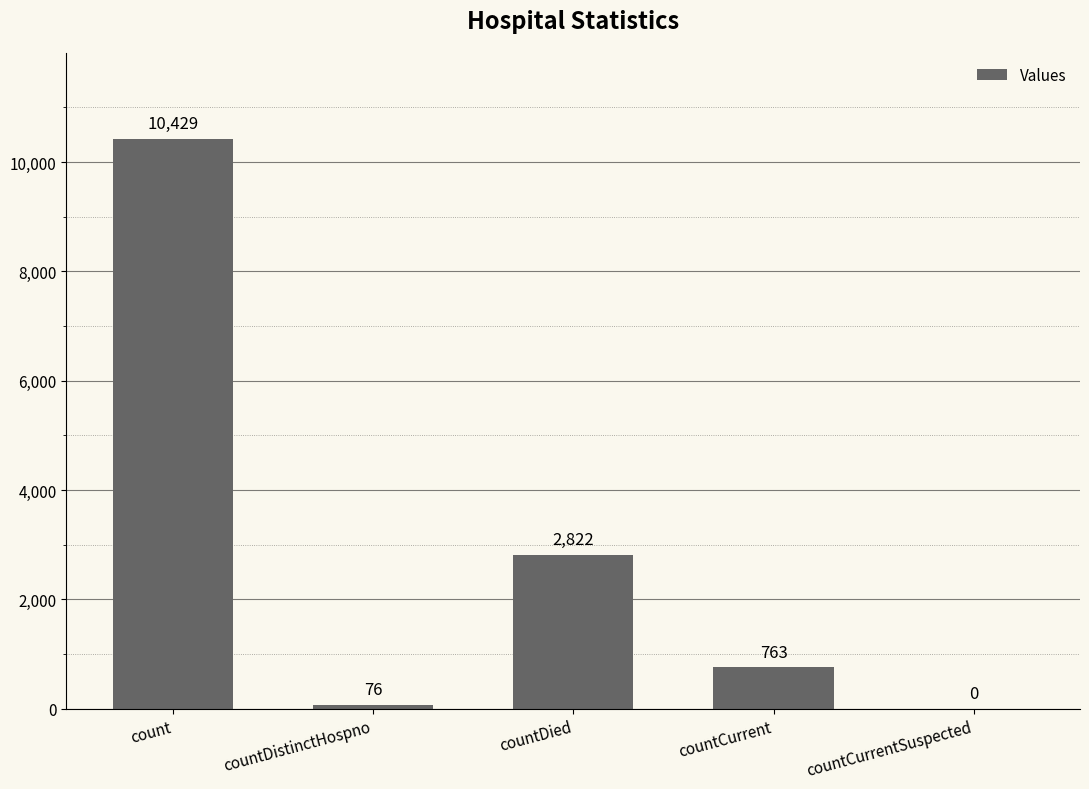

Where is the data nearest to the value 5214?

countDied